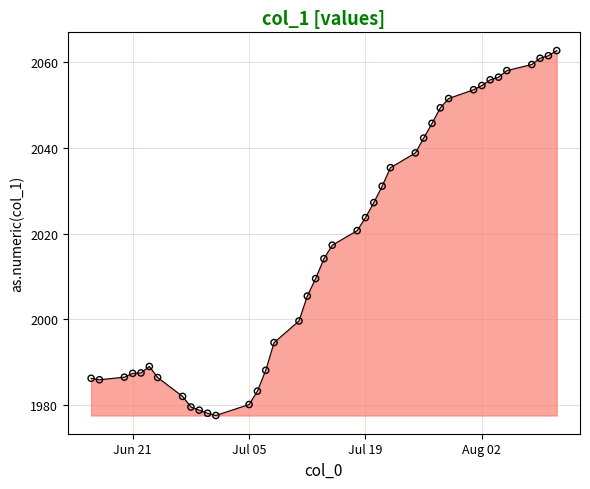

What is the greatest value displayed?

2062.7